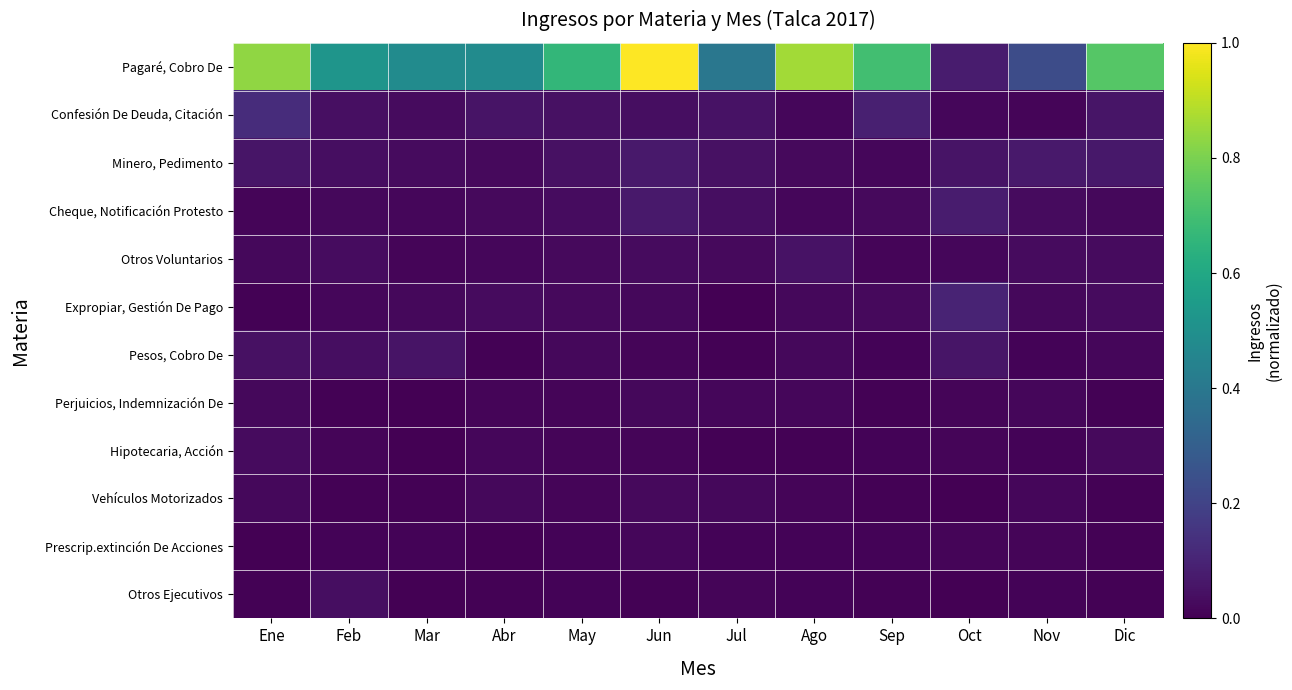

How many series are shown in this chart?

12